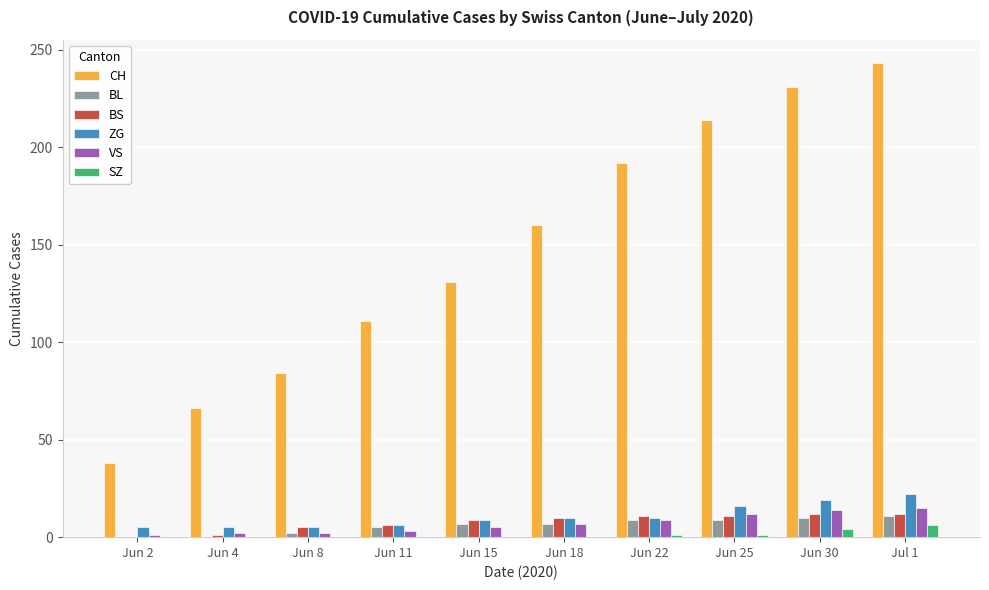

How many distinct data groups are displayed?

6